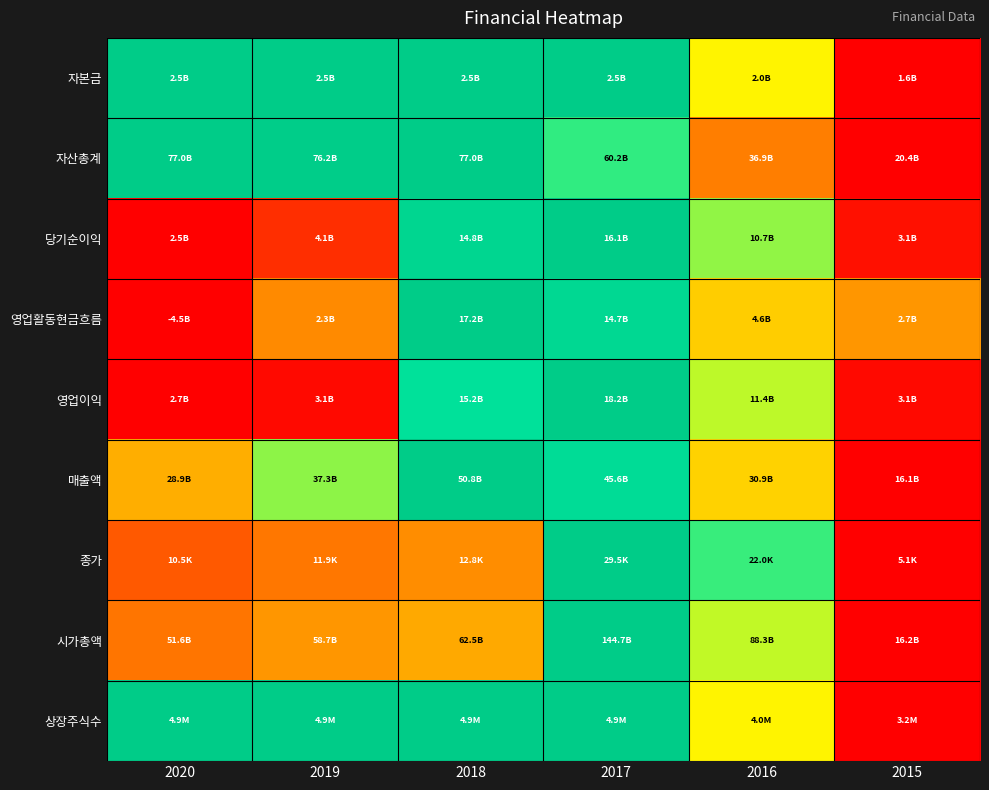

At how many categories does at least one series exceed 0?

6